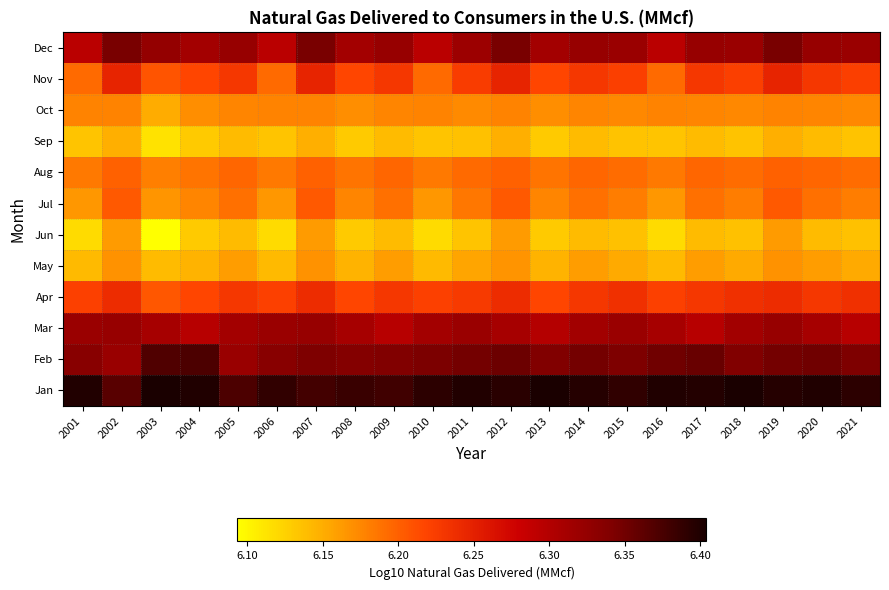

How many series are shown in this chart?

12